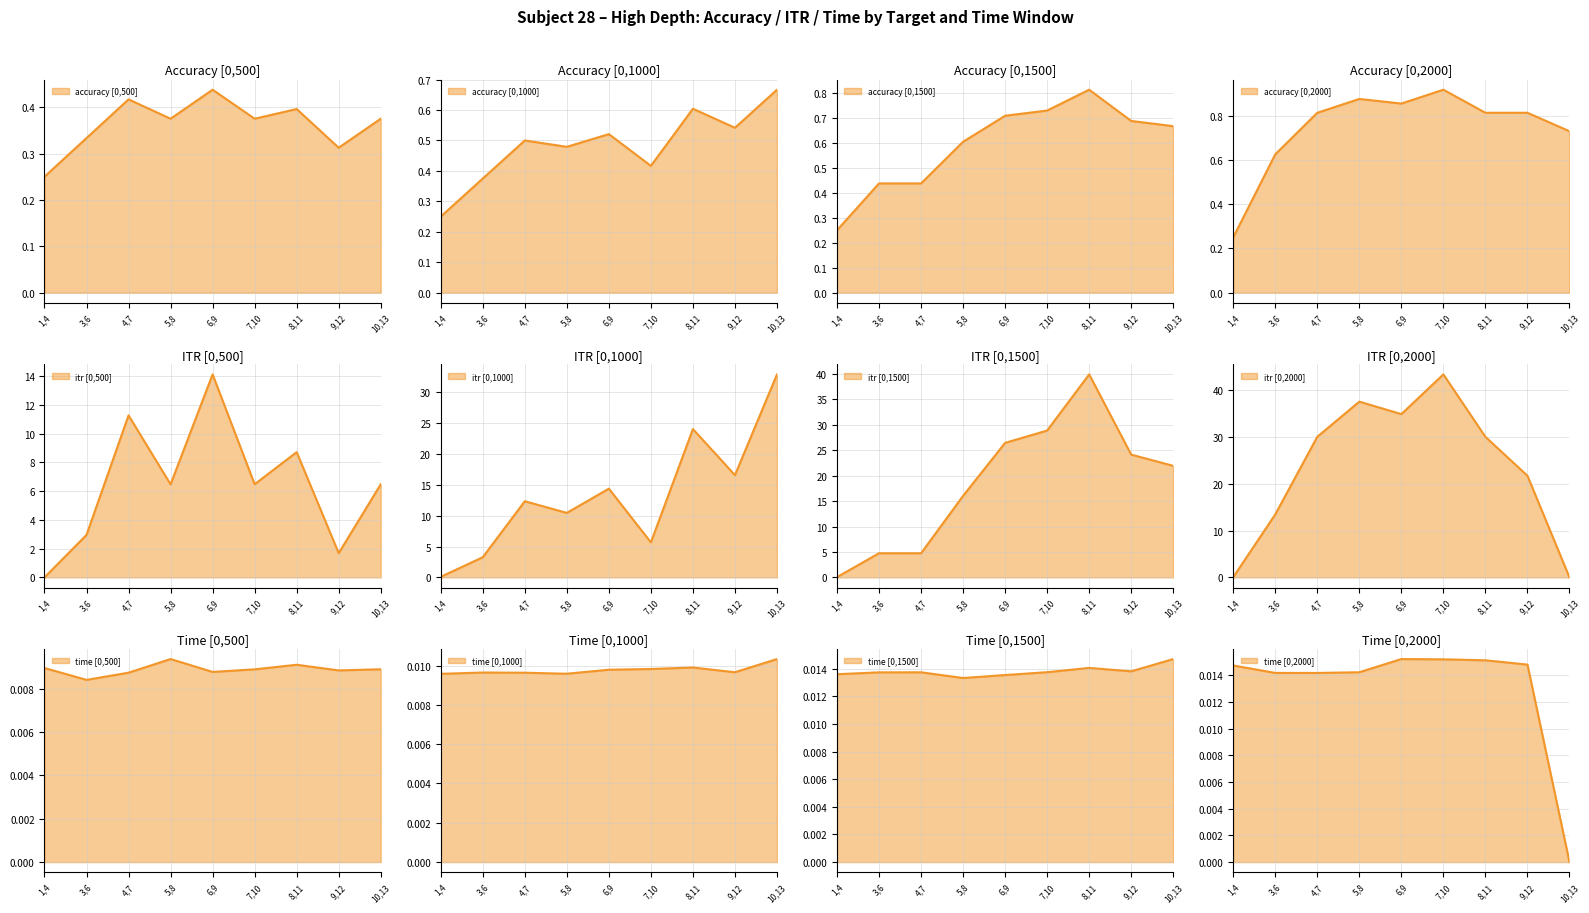

The value of itr at 11 is 18.9. True or false?

False